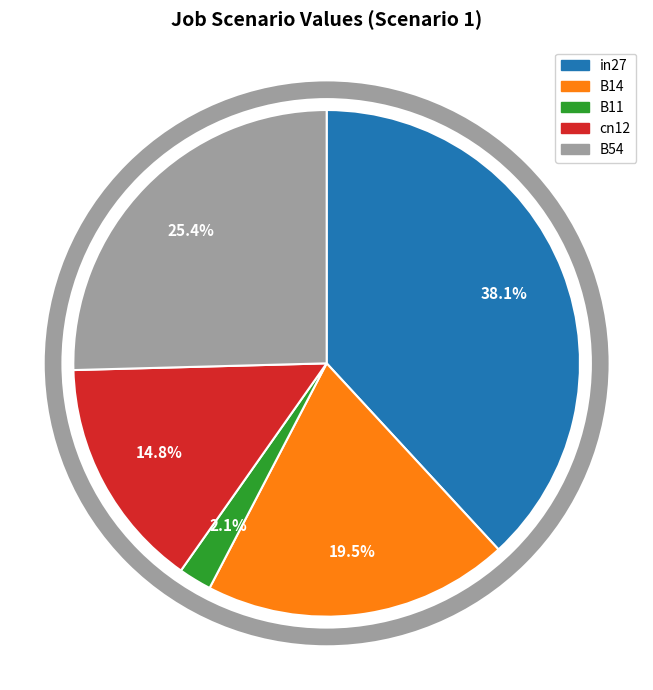

Rank the categories by value from lowest to highest.

B11, cn12, B14, B54, in27